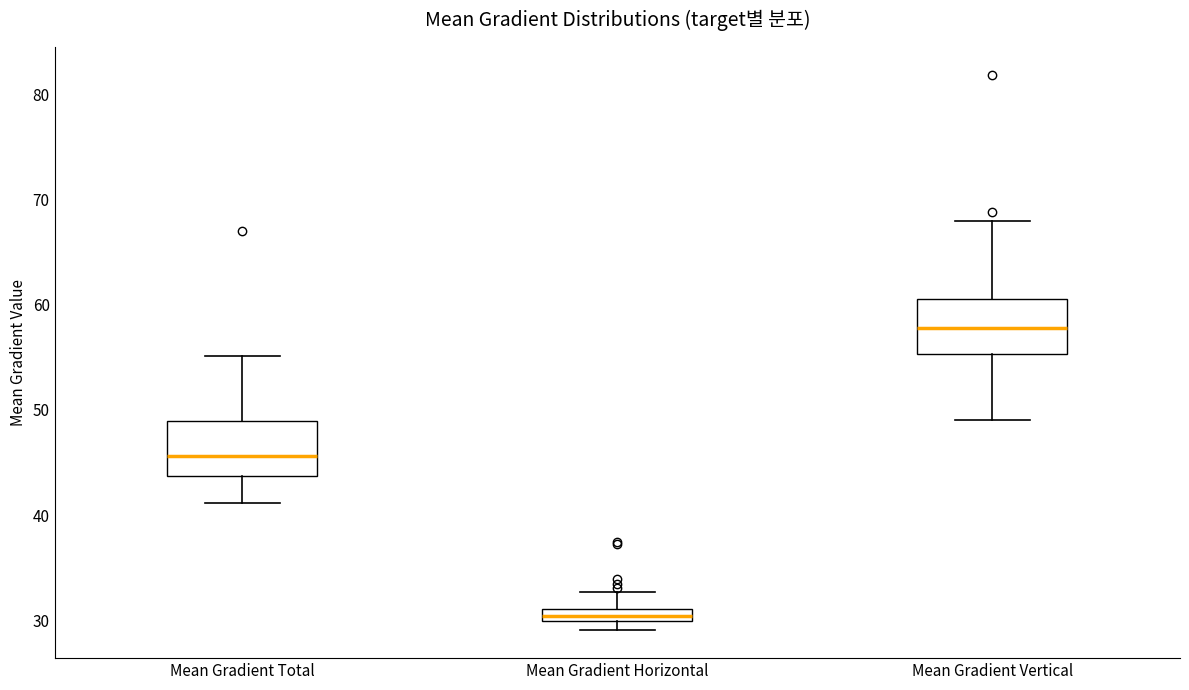

Which box's median line is the lowest?

Mean Gradient Horizontal